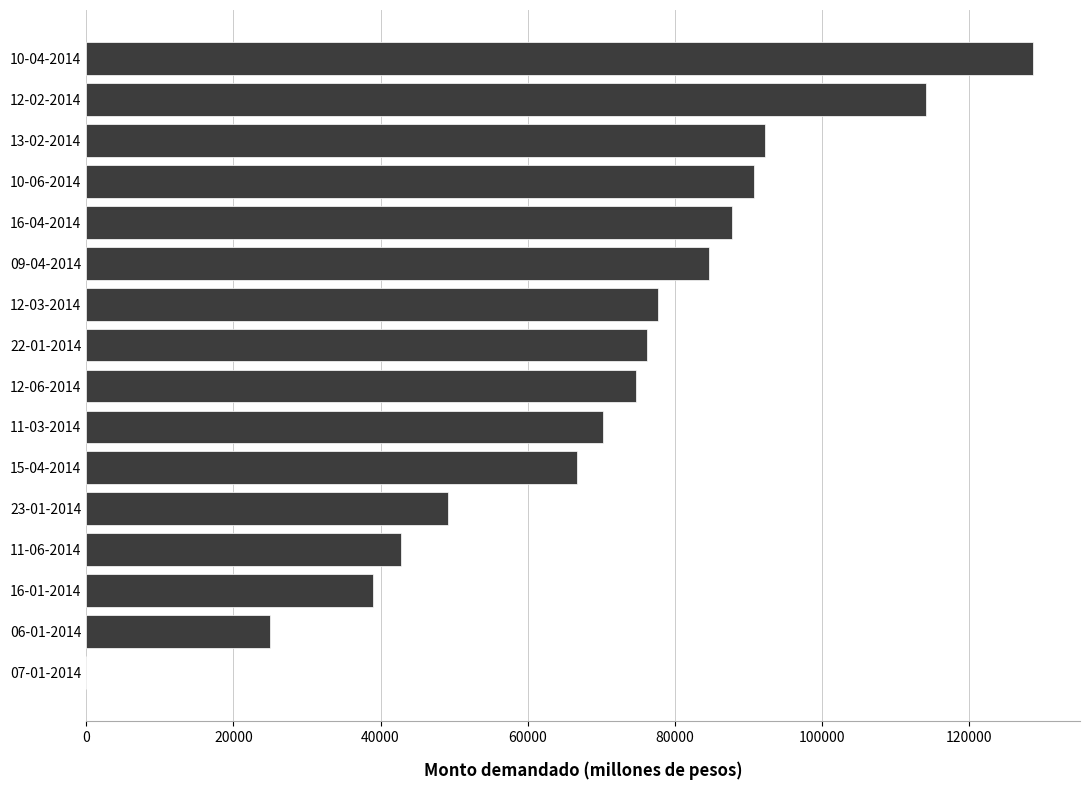

Is it true that the value at 10-06-2014 is 90750?

True